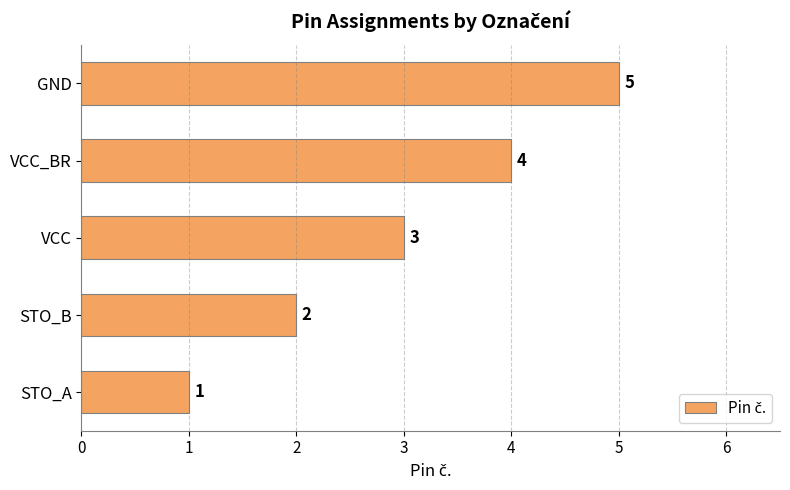

What is the difference between the second highest and second lowest values?

2